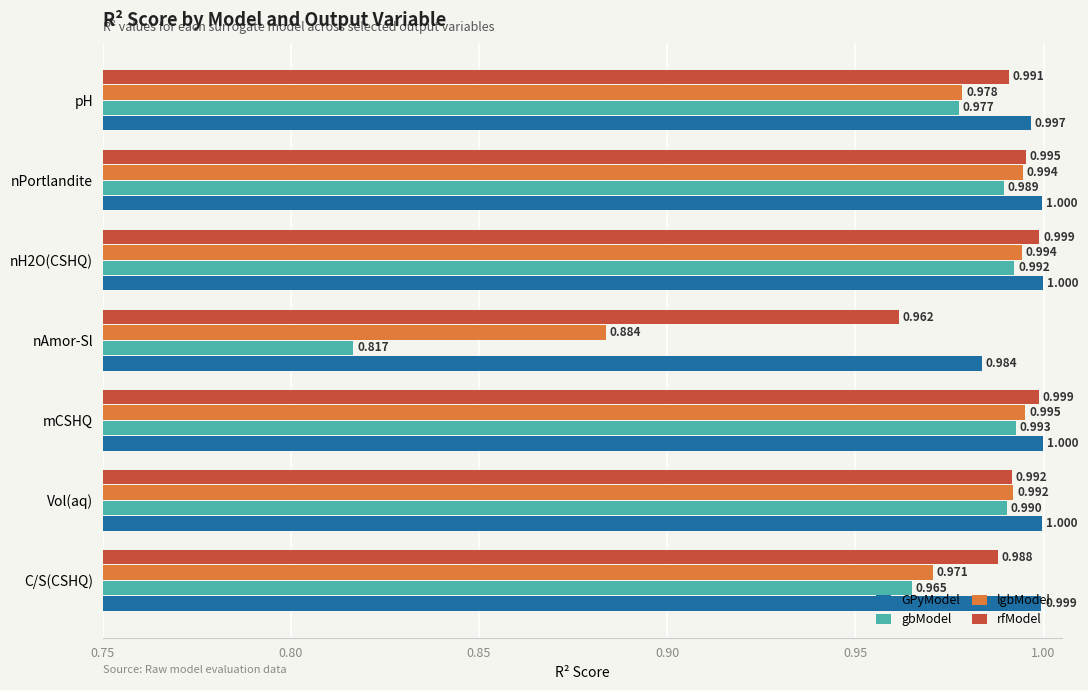

Which series has the widest spread of values?

gbModel